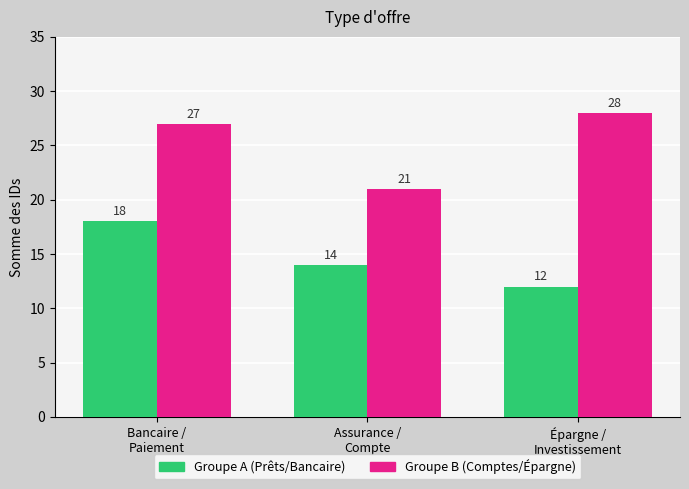

What is the maximum value shown in the chart?

28